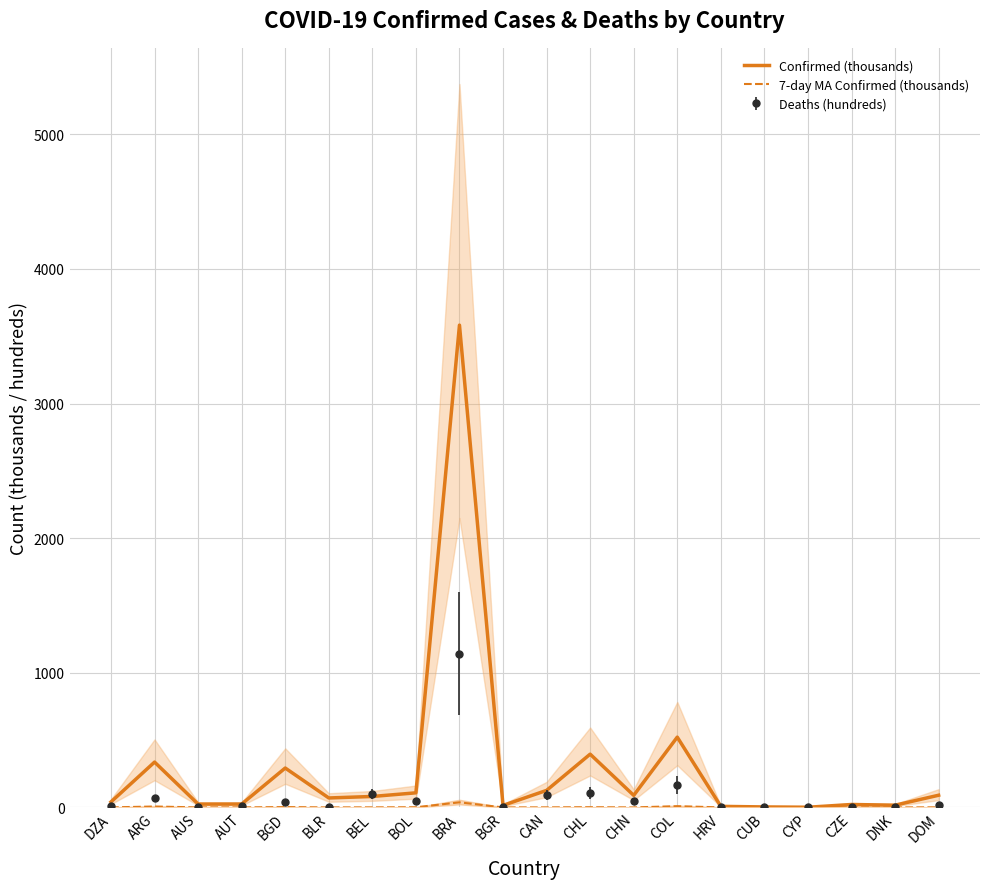

Is it true that 7-day MA Confirmed (thousands) equals 0.4 at DZA?

True